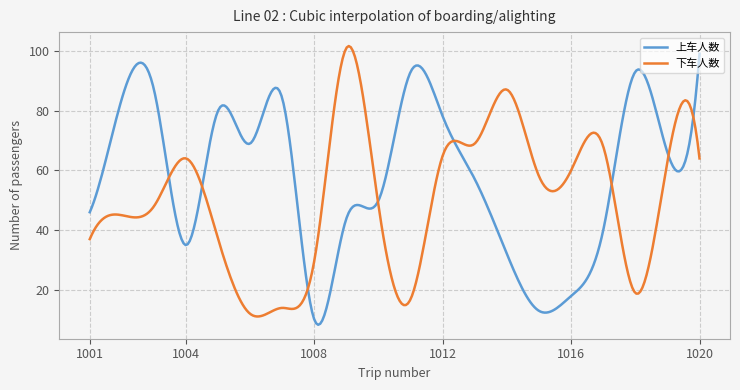

Which series has the largest total across all categories?

上车人数